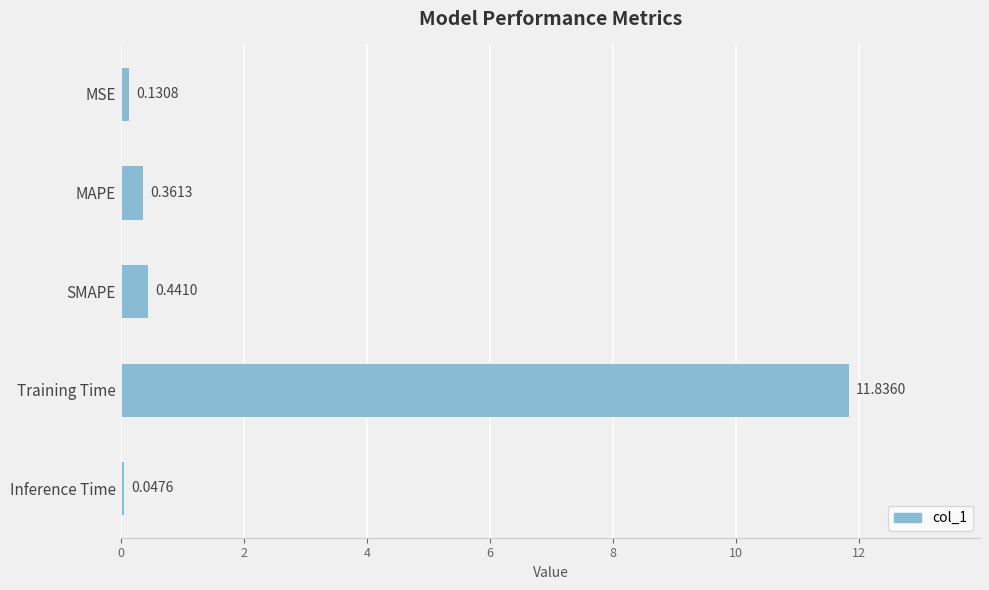

Between Training Time and MAPE, which is larger?

Training Time